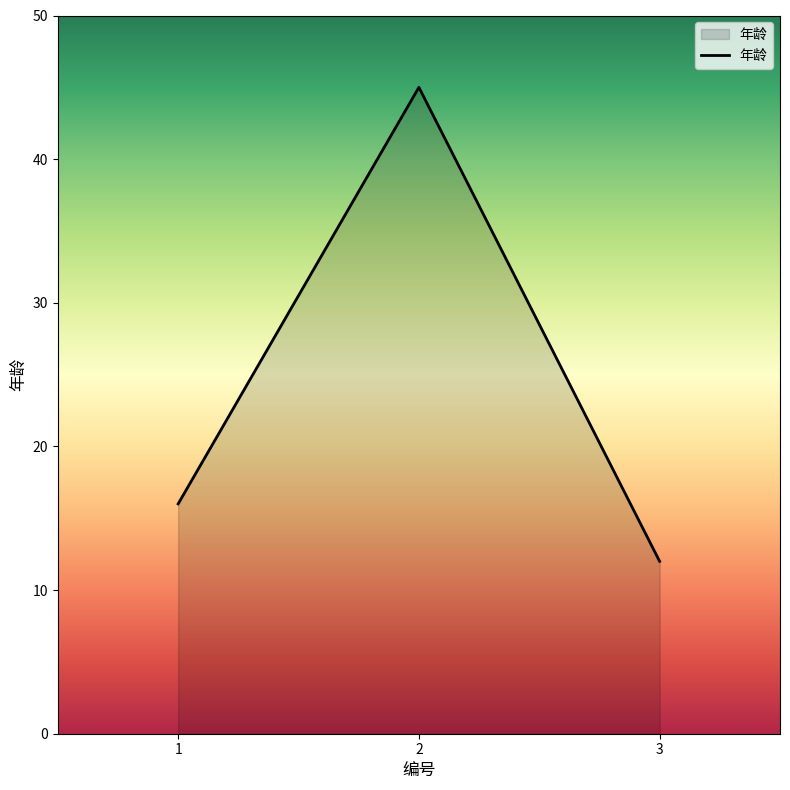

Does the chart display data point markers on the line(s)?

No